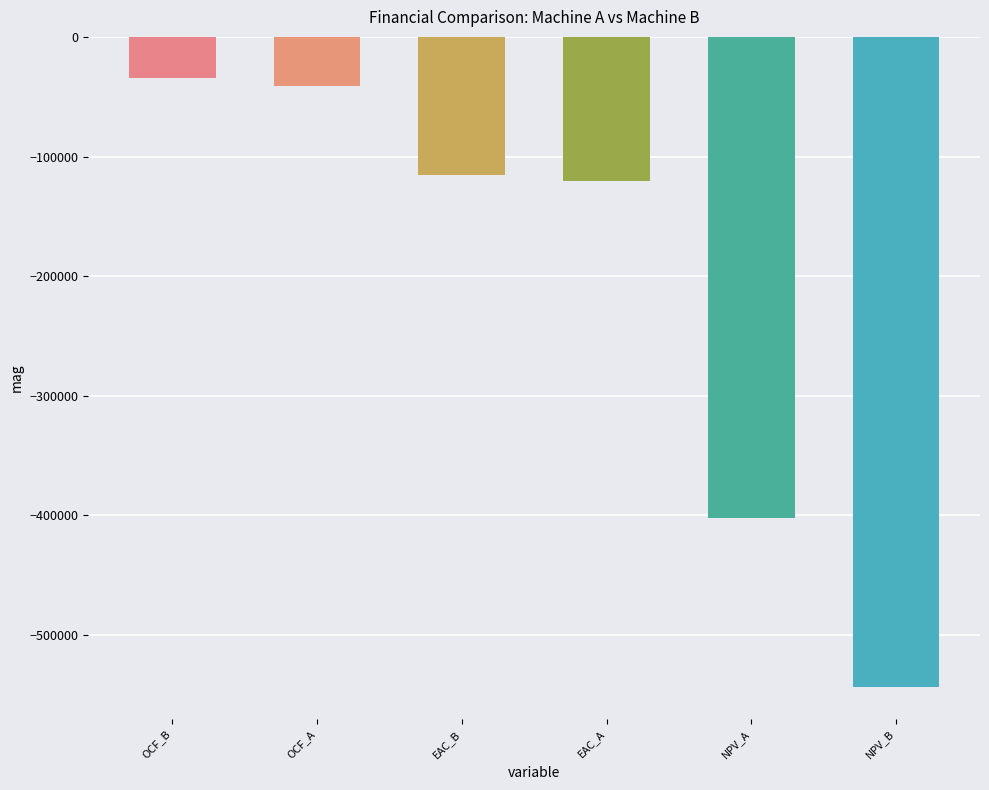

What is the minimum value shown in the chart?

-542939.1